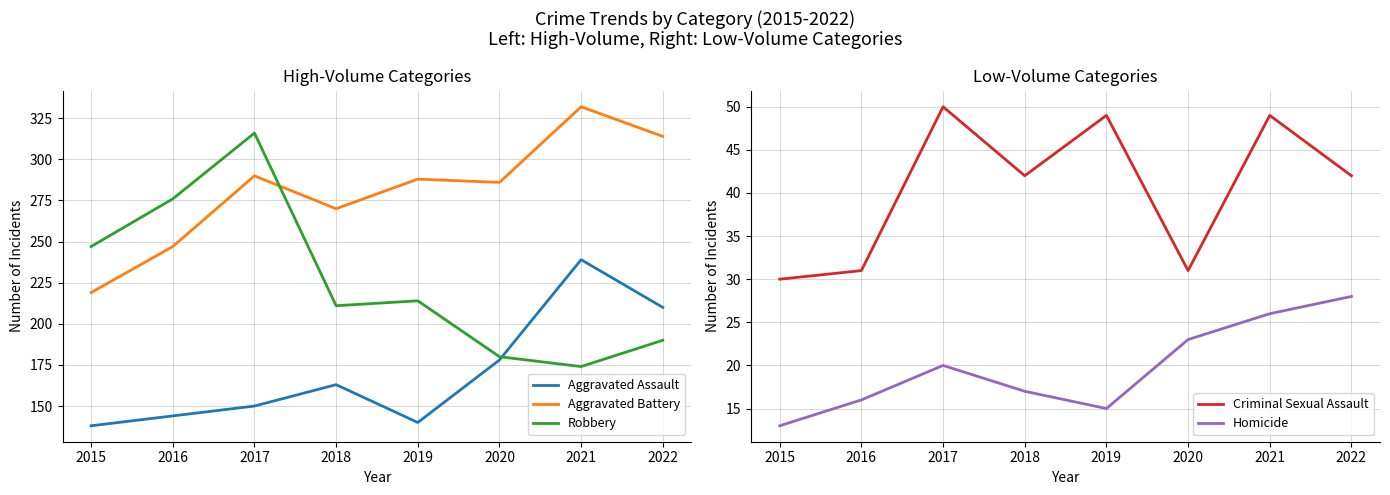

How many interior local valleys does the Aggravated Assault series have?

1